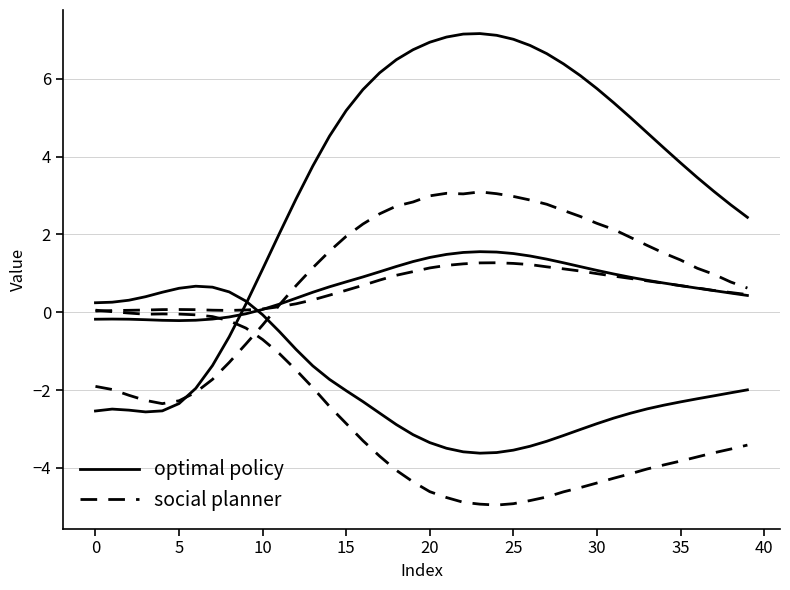

Is it true that X_True equals 7.0 at 25?

True